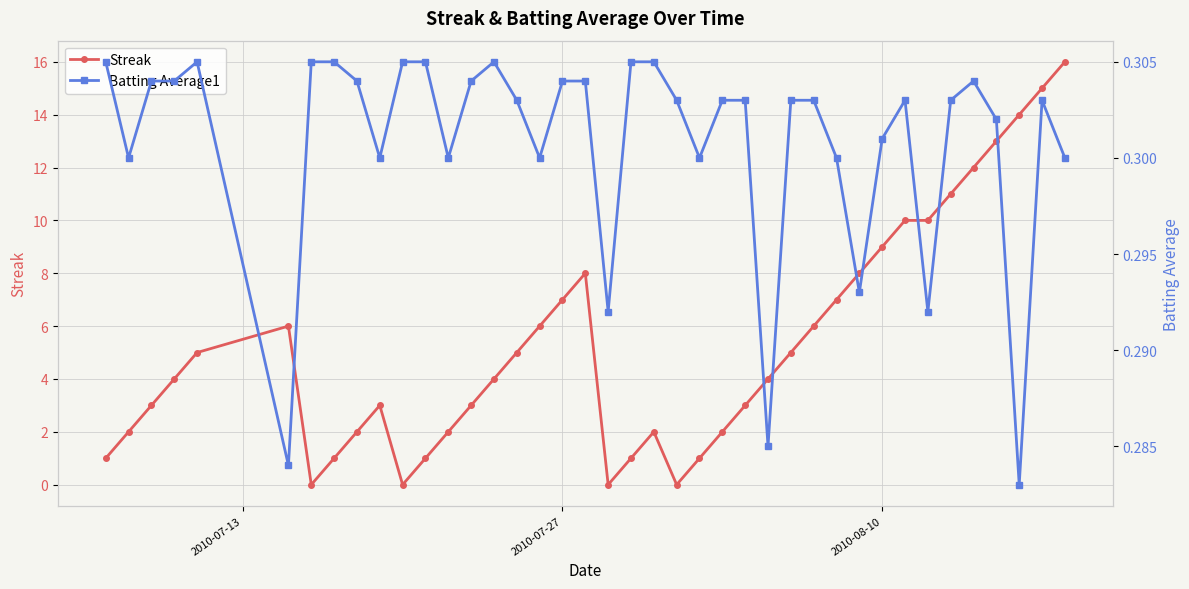

At how many categories does at least one series exceed 4?

19